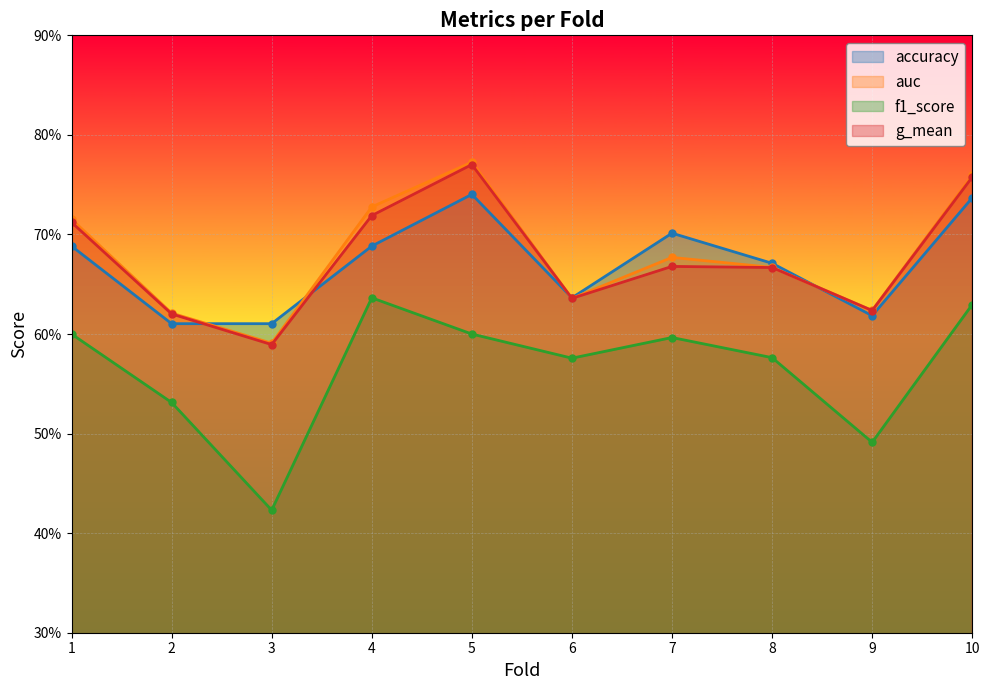

Which category has the highest value across all series?

5